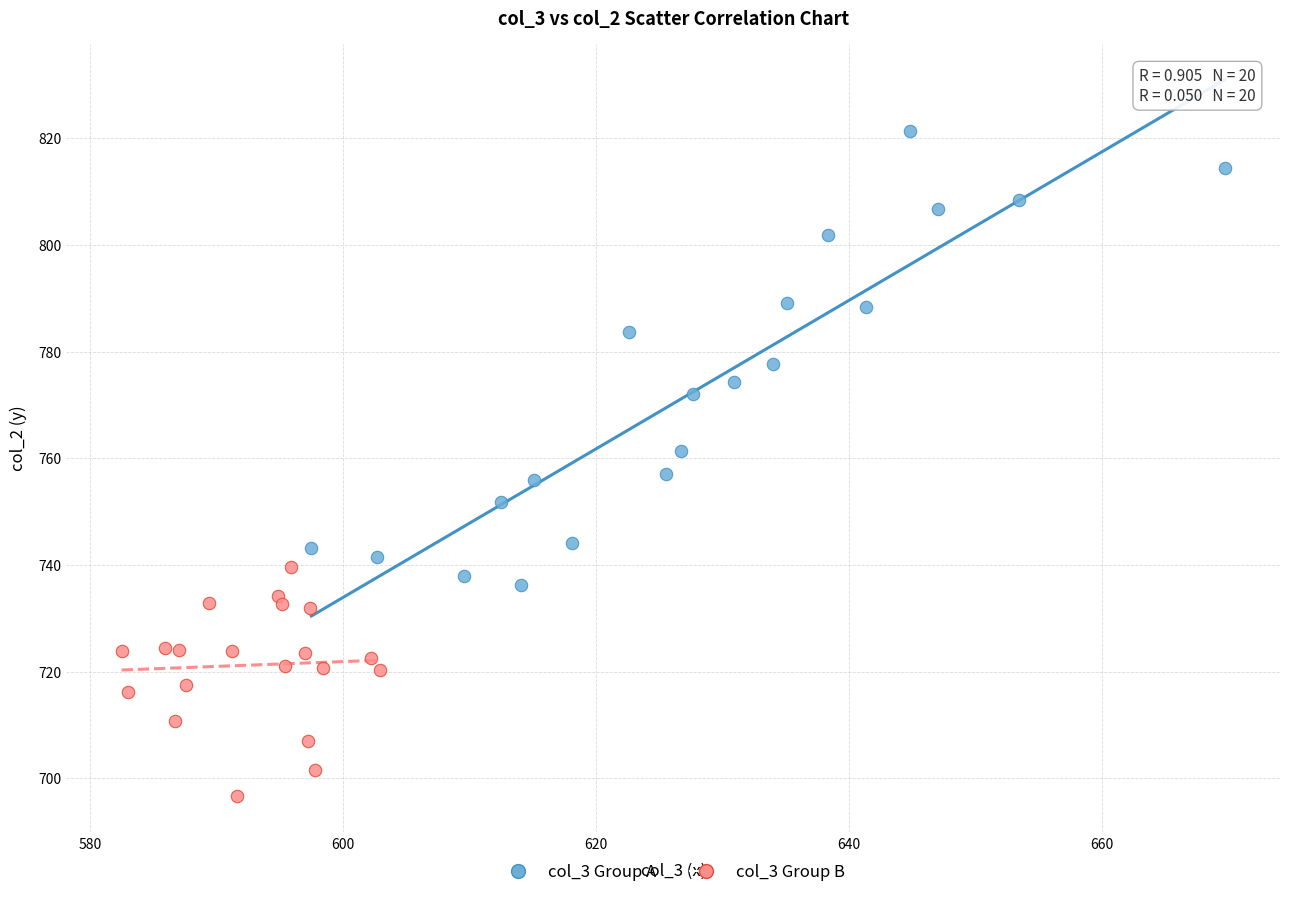

Which series reaches the maximum Y coordinate?

col_3 Group A